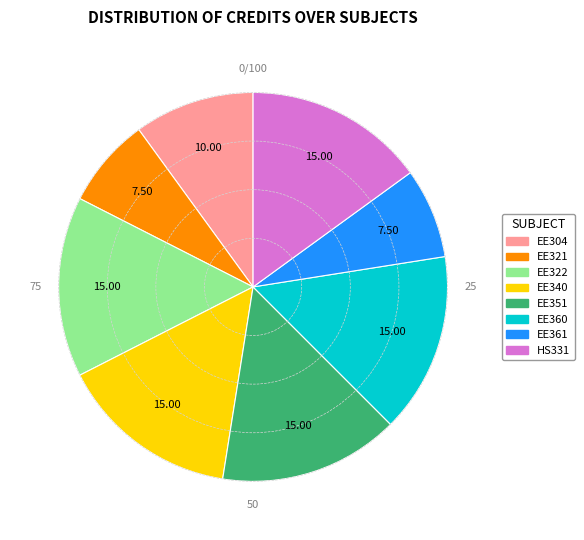

Which has a higher value, HS331 or EE304?

HS331